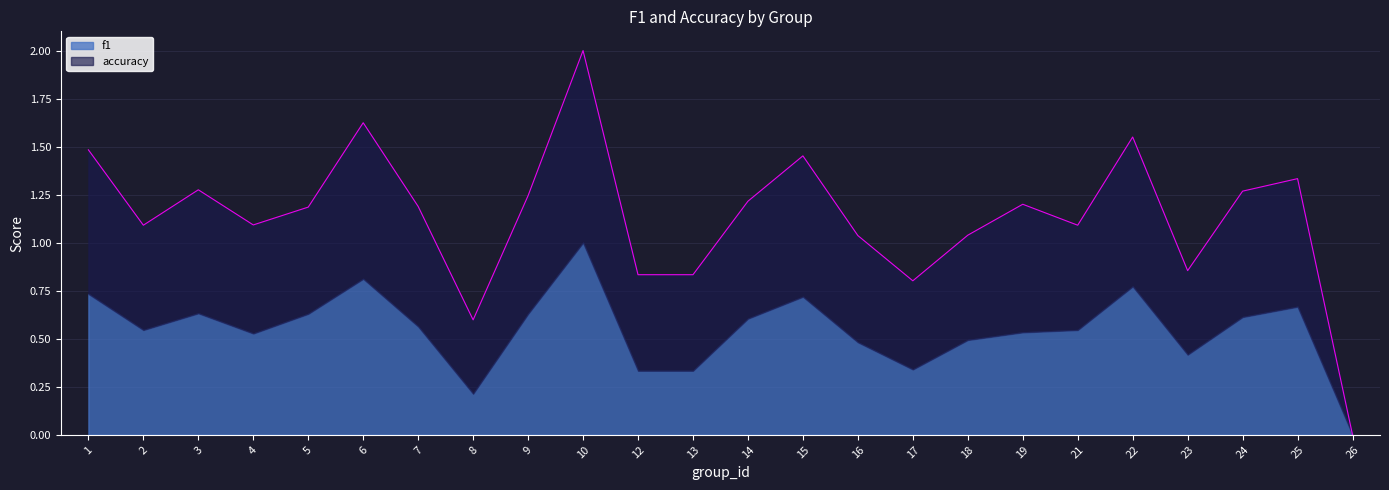

The value at 22 is 0.4. True or false?

False